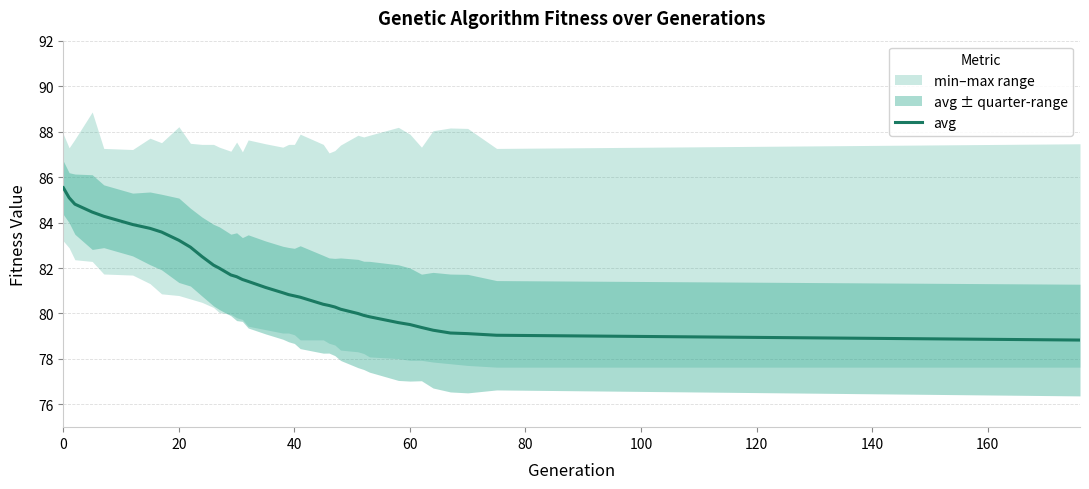

Is it true that avg equals 40.4 at 60?

False